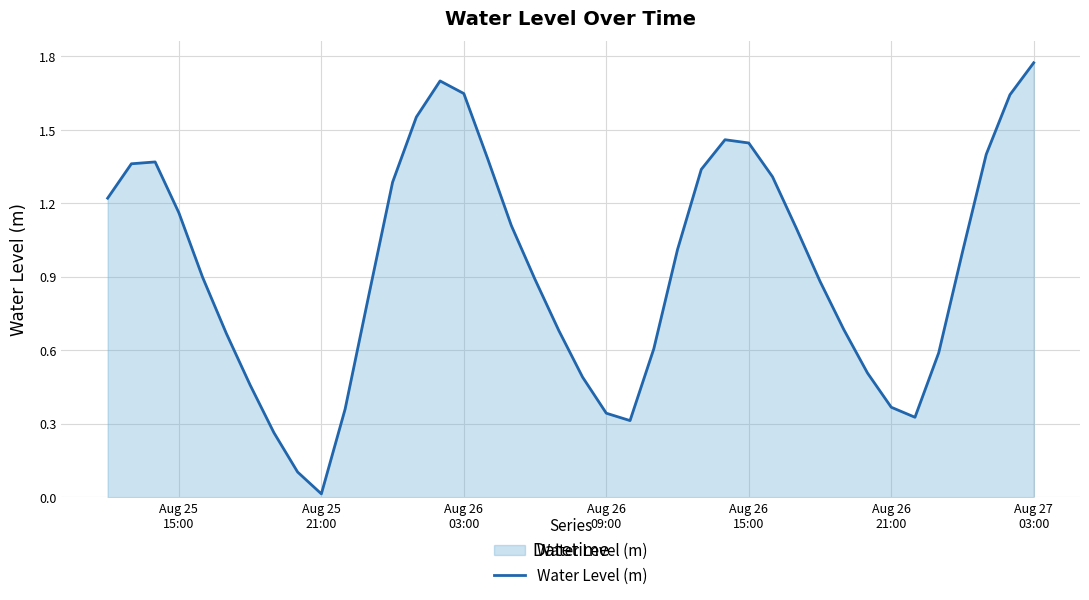

At which category does the chart reach its peak across all series?

Aug 27
03:00